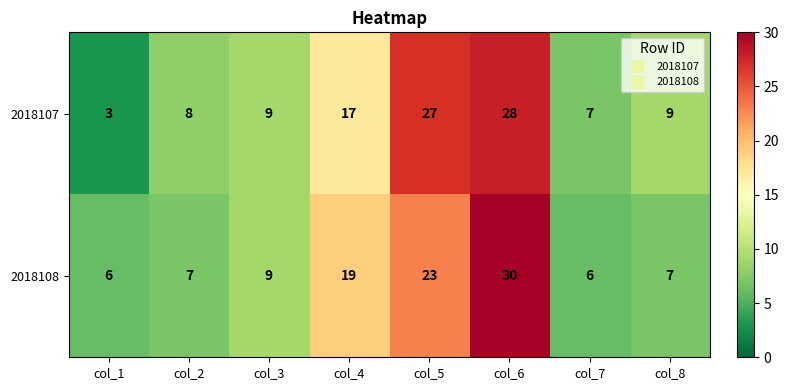

At which label is 2018108 closest to 18?

col_4